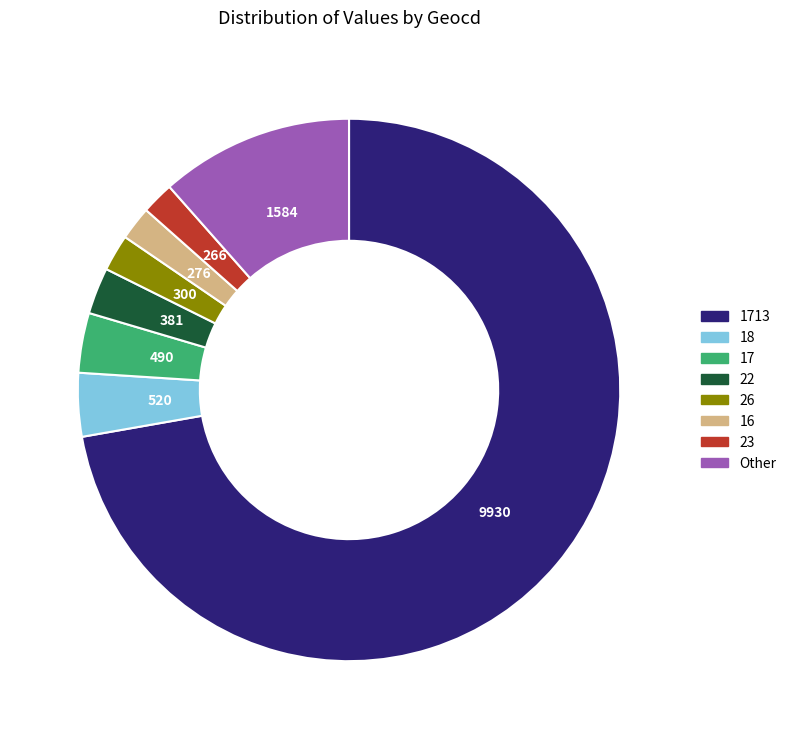

How many segments does this pie chart have?

8